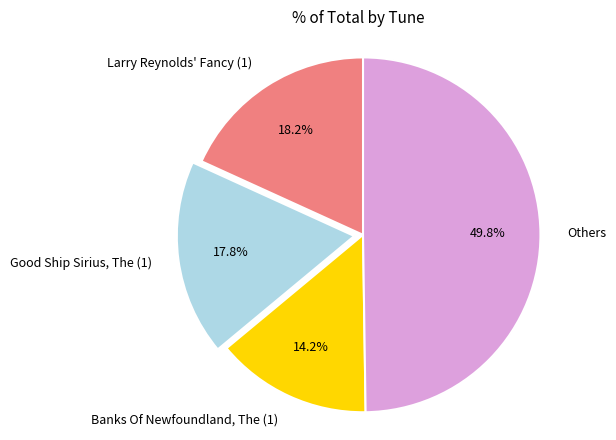

Rank the categories by value from lowest to highest.

Banks Of Newfoundland, The (1), Good Ship Sirius, The (1), Larry Reynolds' Fancy (1), Others